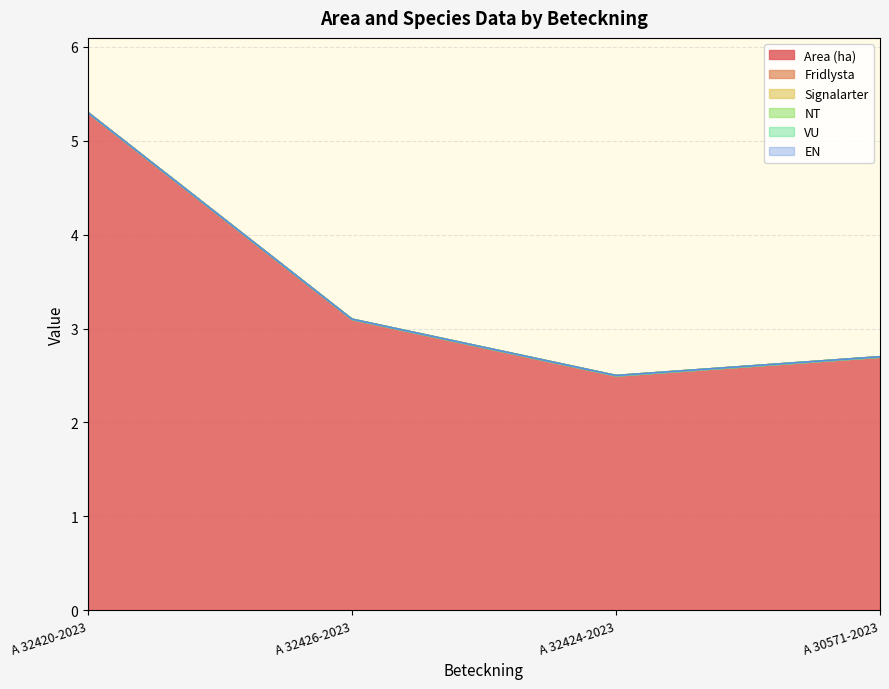

Between A 32424-2023 and A 30571-2023, which is larger?

A 30571-2023